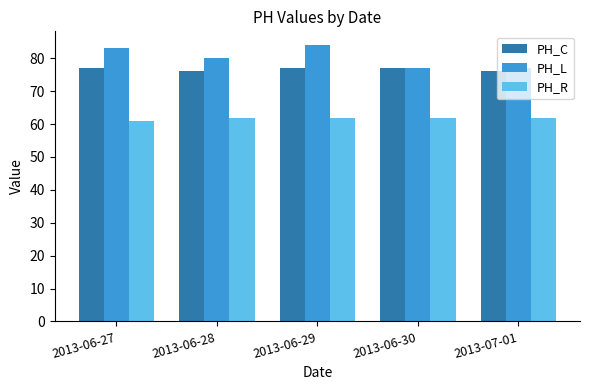

Which series has the largest total across all categories?

PH_L